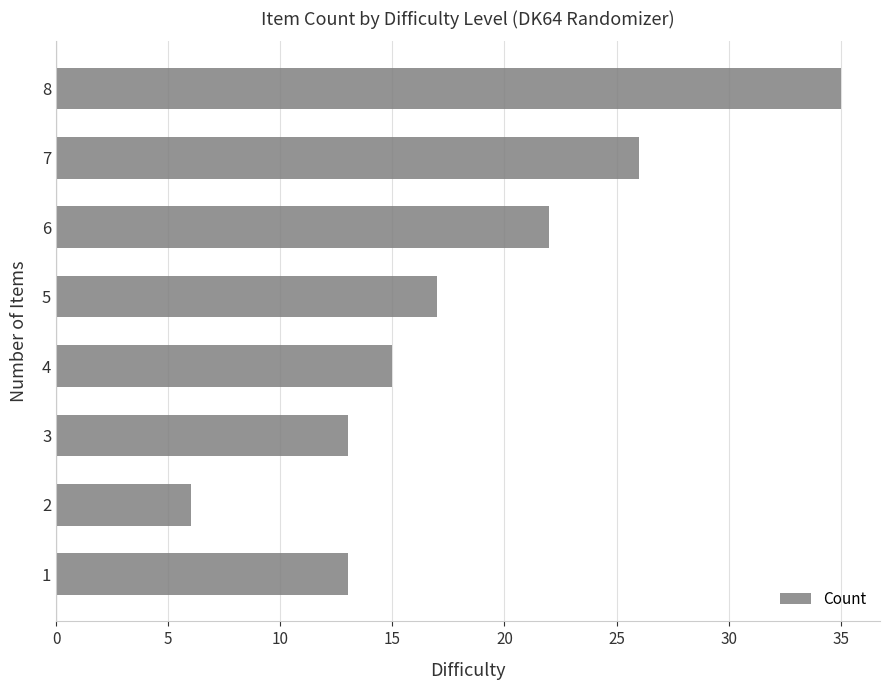

What is the ratio of the value at 3 to the value at 6?

0.6